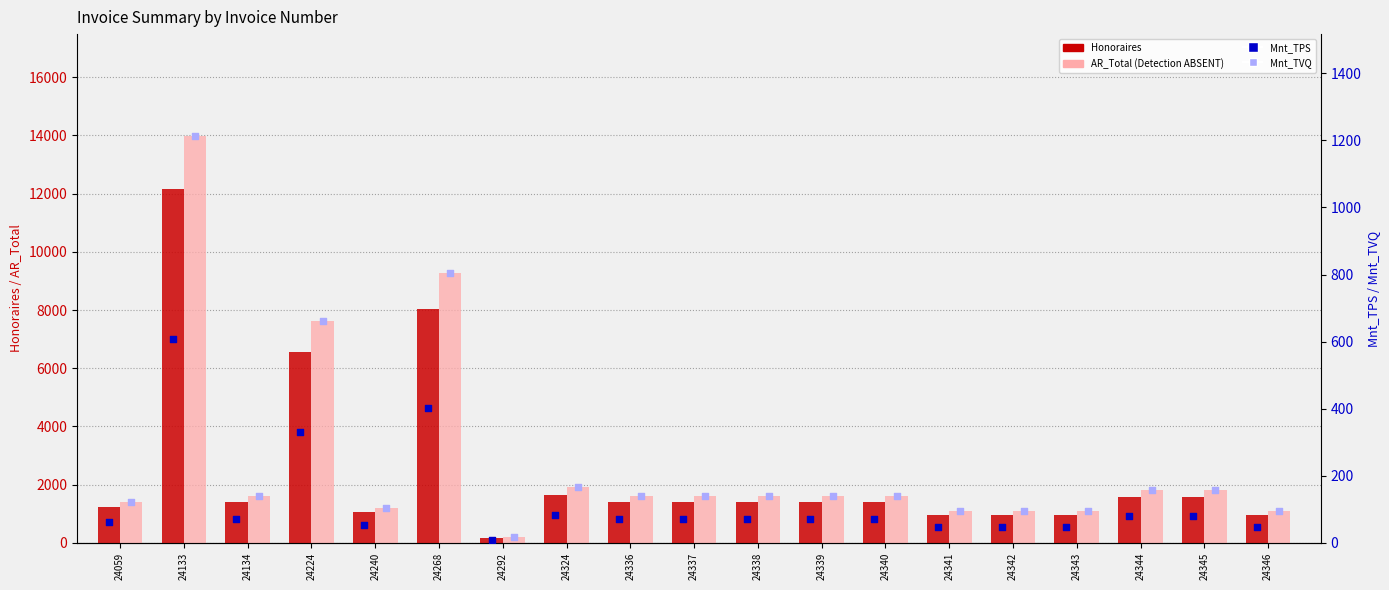

At how many categories does at least one series exceed 13341?

1